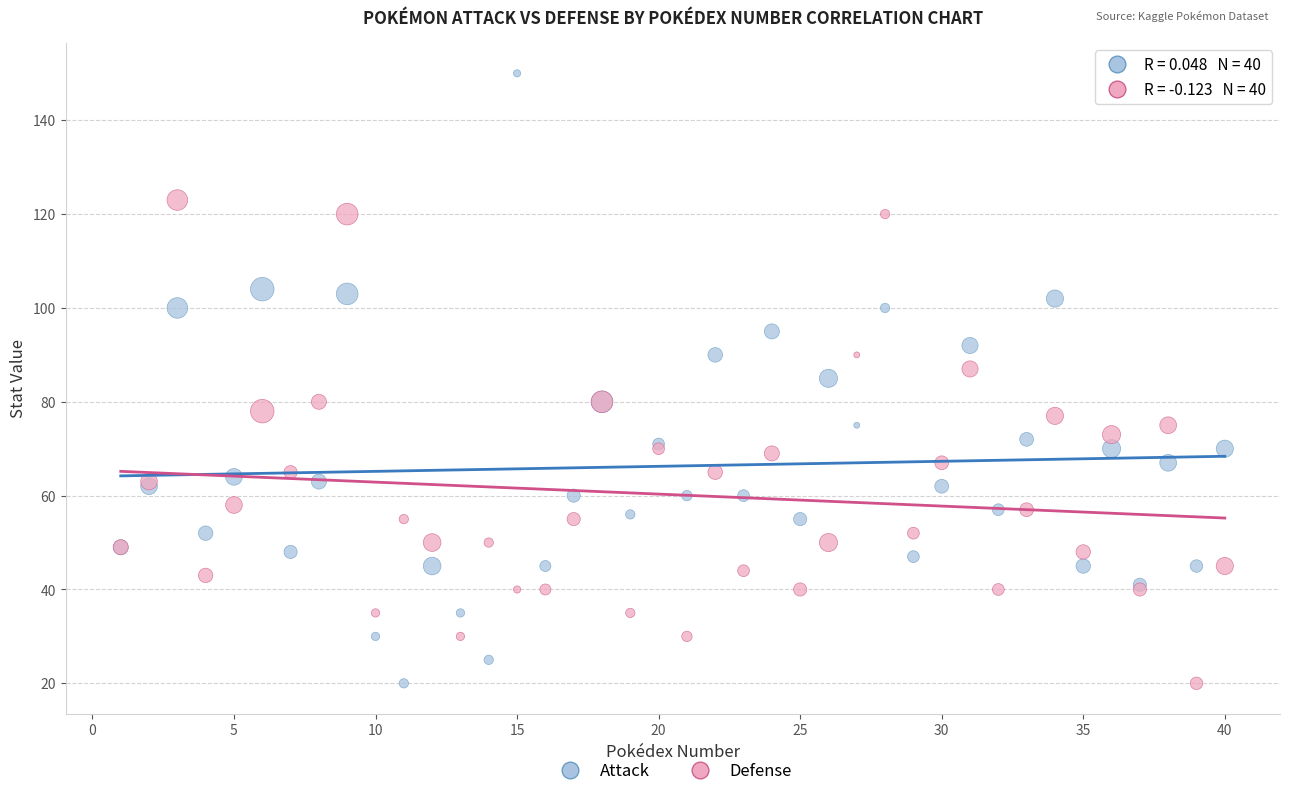

What are all the series names shown in the legend?

Attack, Defense